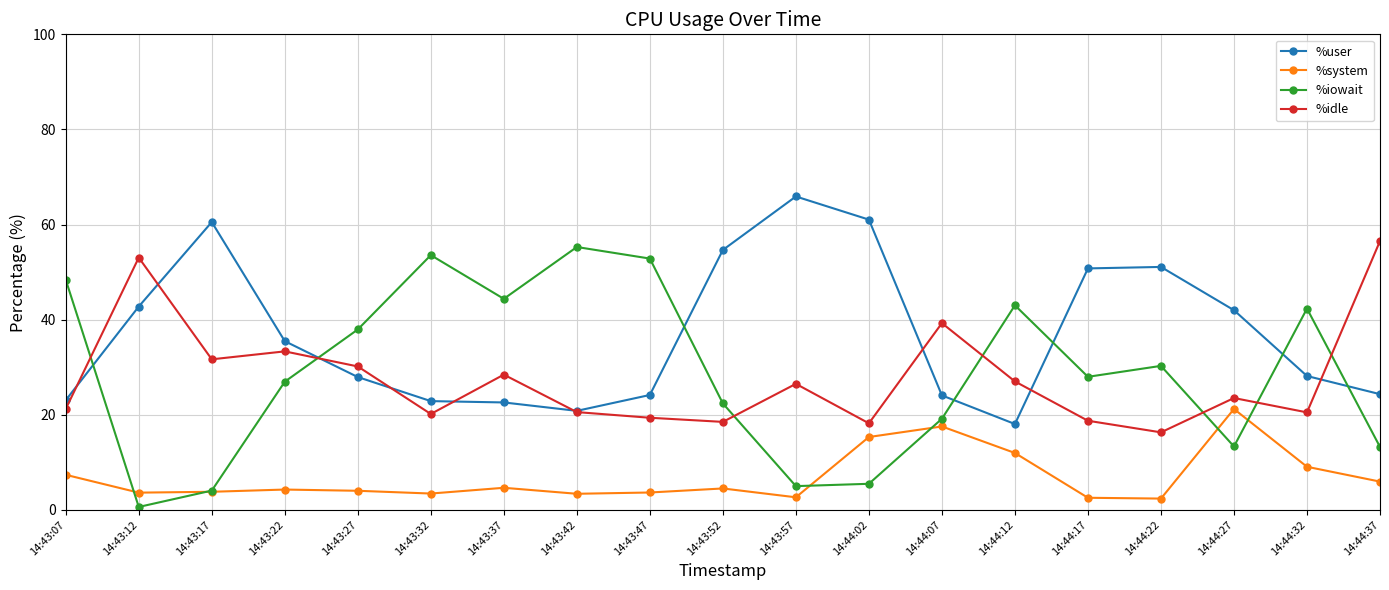

Which series has the largest total across all categories?

%user